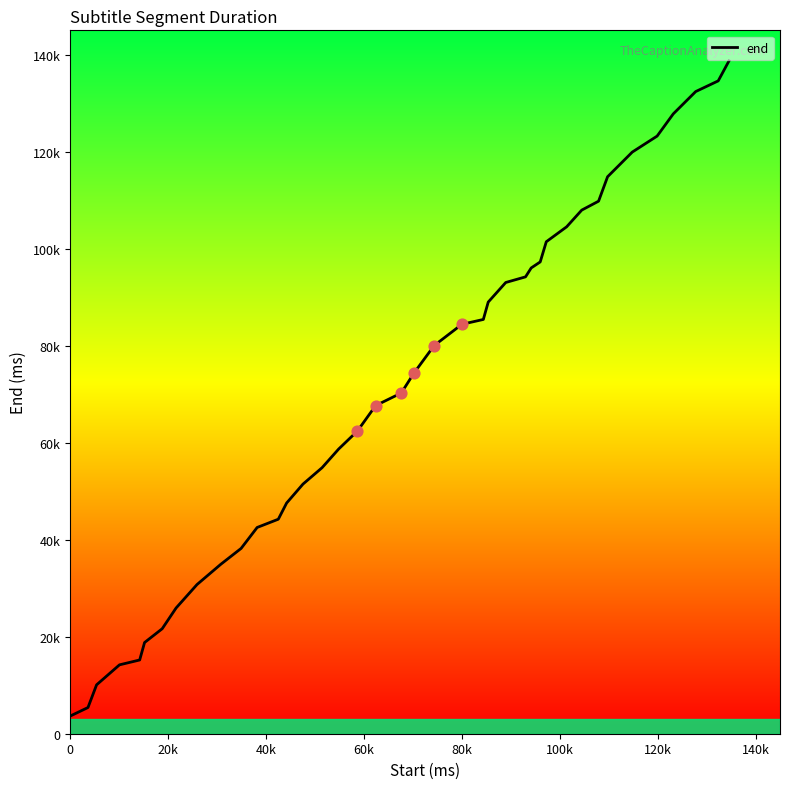

Is this an area chart (filled region under the line)?

No